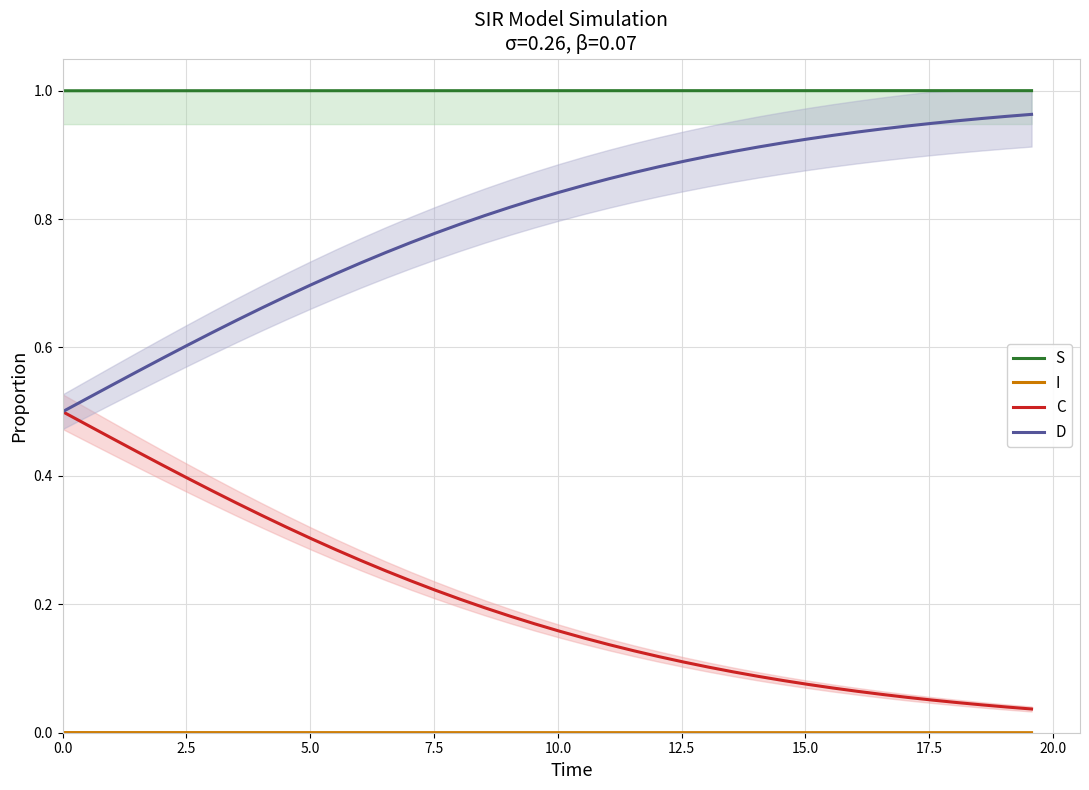

True or false: S and D cross at least once.

False